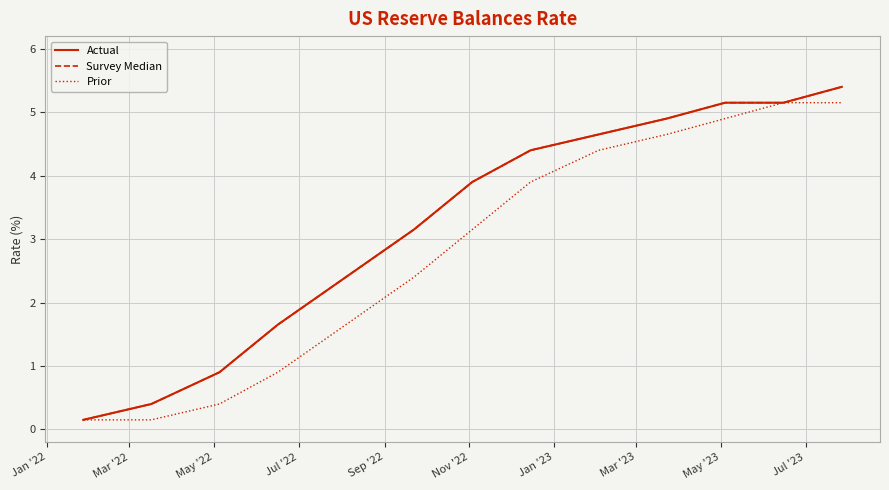

Does the chart display data point markers on the line(s)?

No